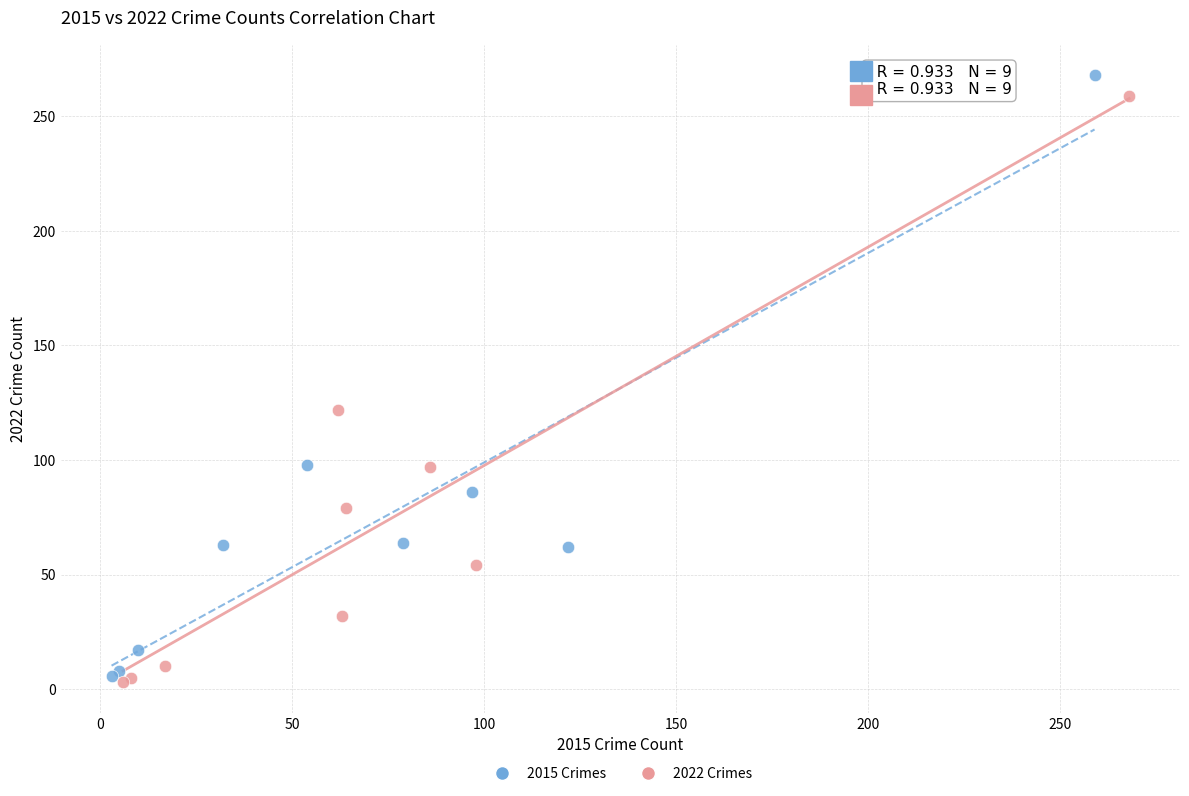

Which series reaches the minimum Y coordinate?

2022 Crimes